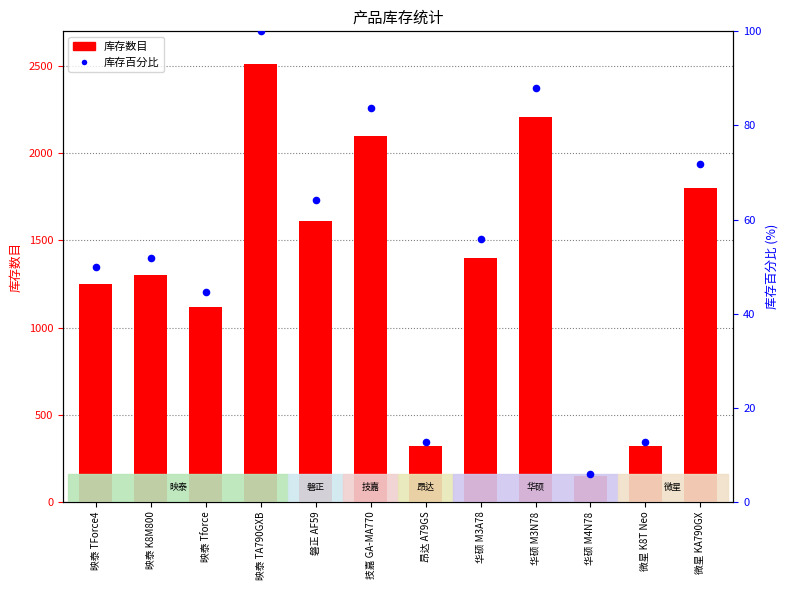

Is the value of 库存数目 at 微星 KA790GX greater than the value of 库存百分比 at 华硕 M3A78?

Yes